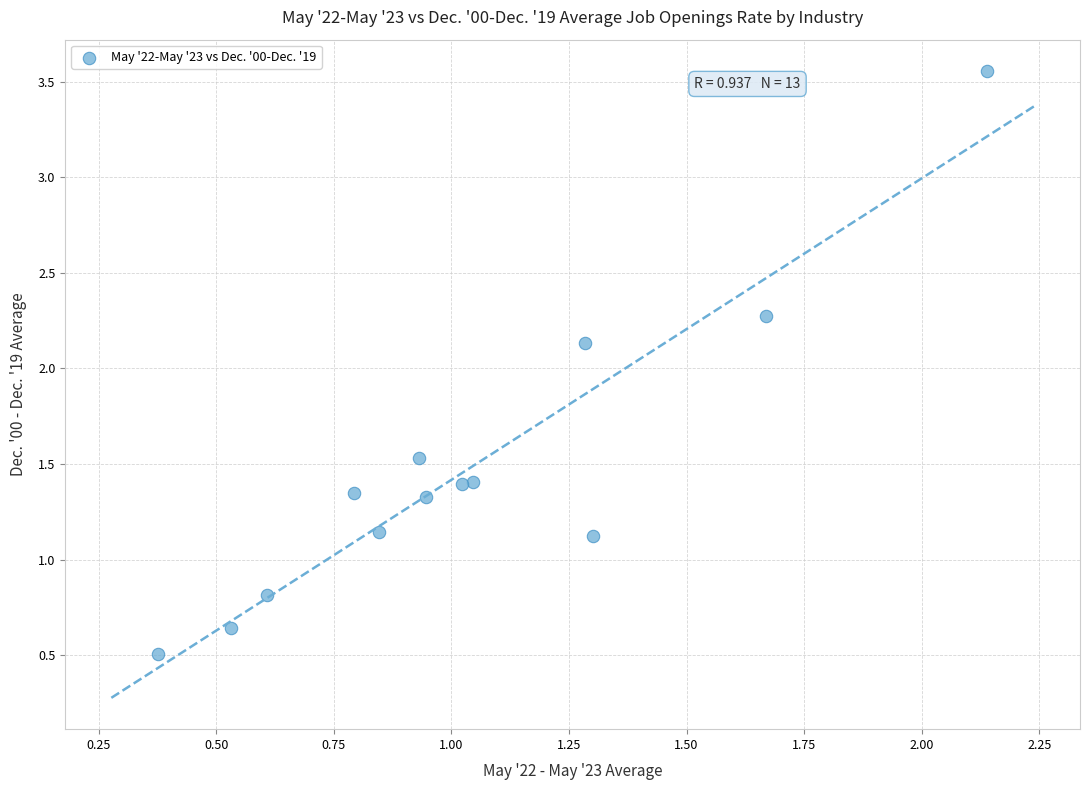

What is the range of X values (max minus min)?

1.8